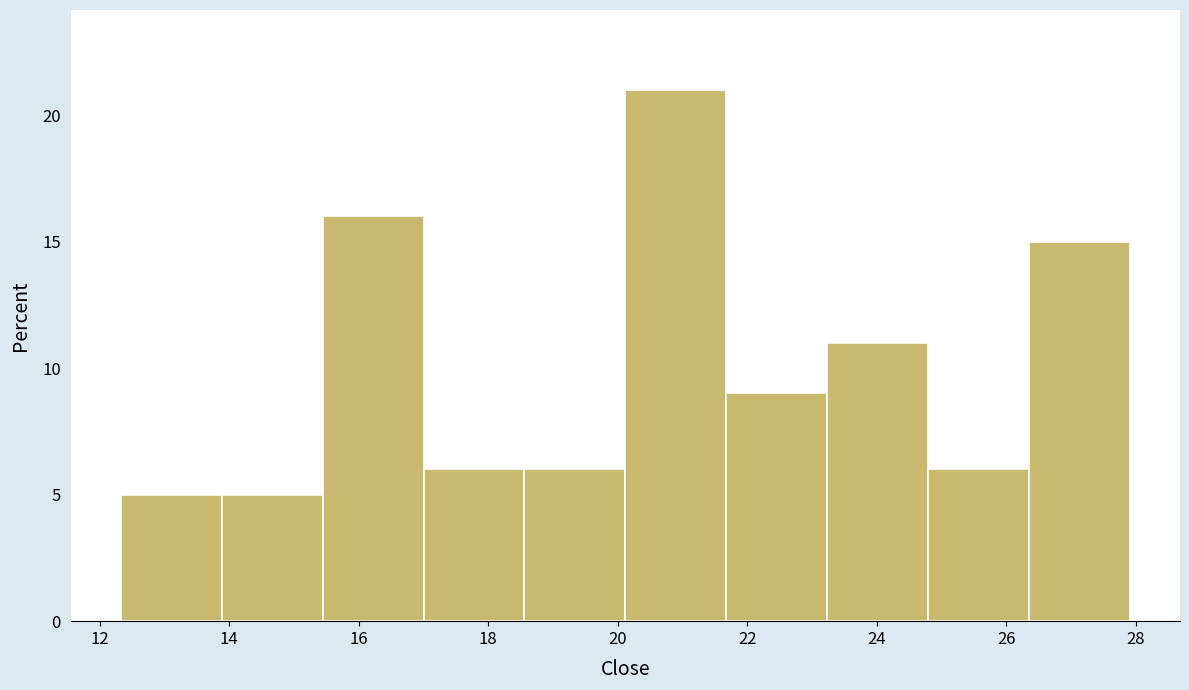

Over which range of the x-axis is the bar tallest?

20.2 to 21.6